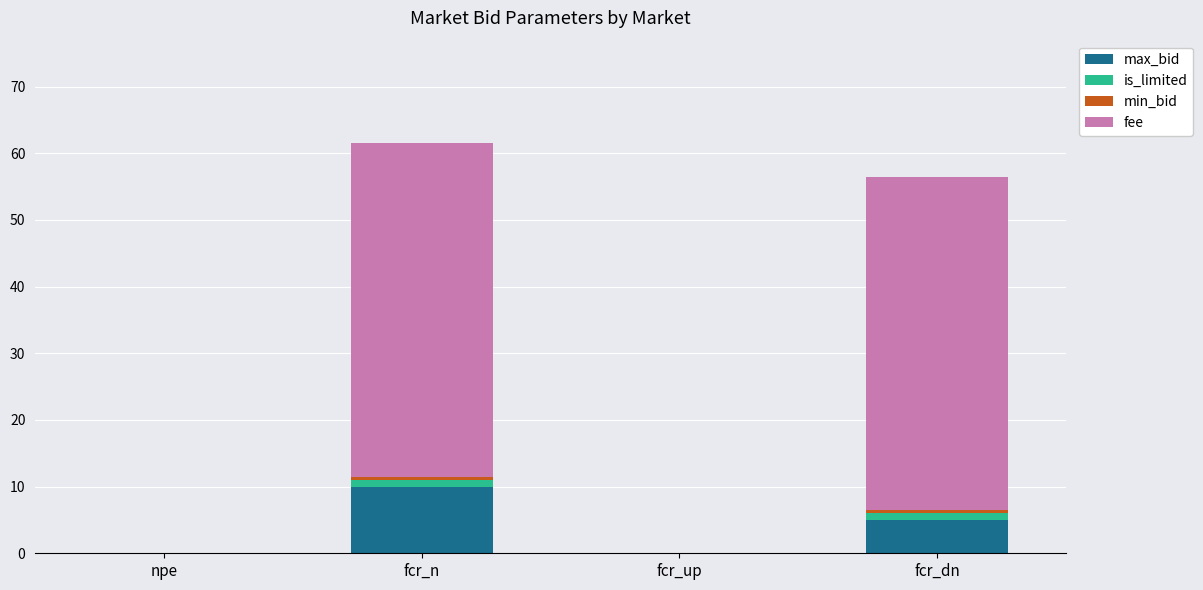

What is the highest value of the max_bid series?

10.0